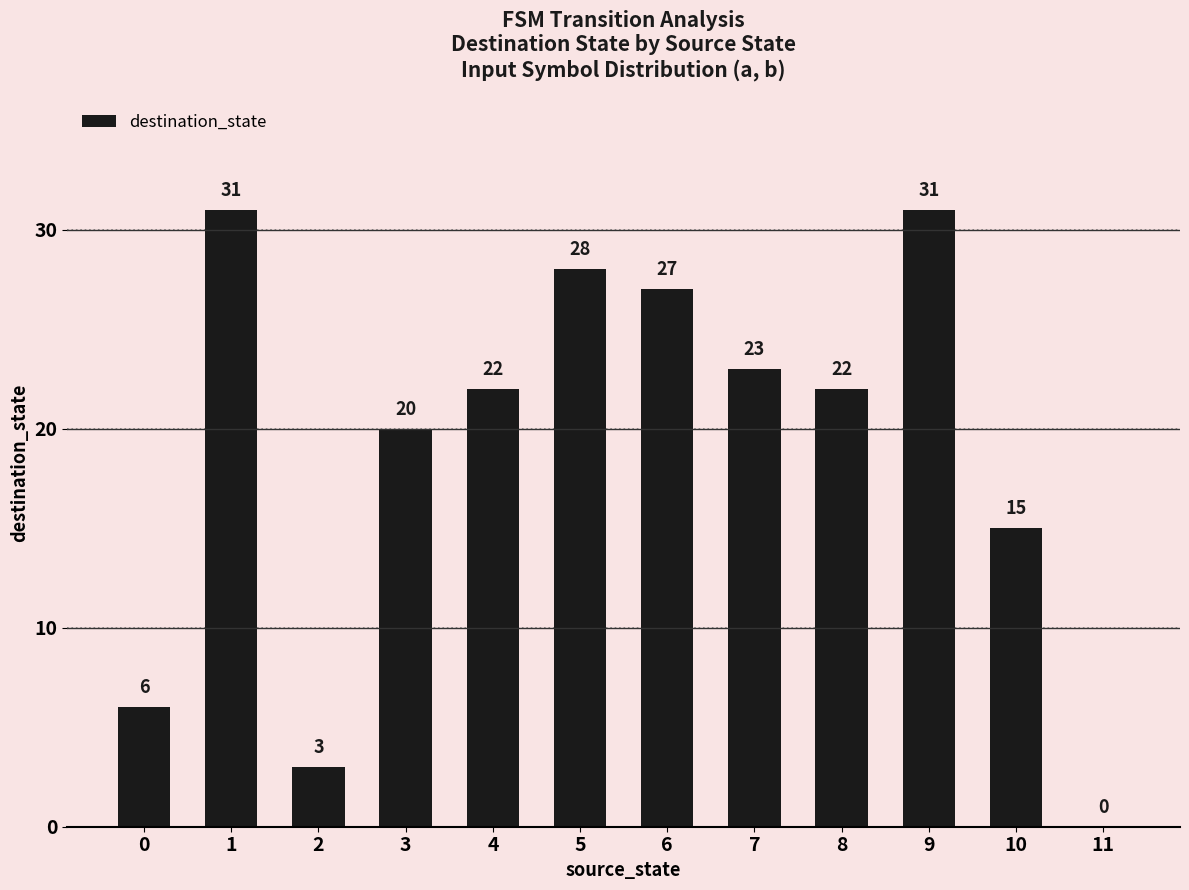

Is it true that the value at 4 is 22?

True